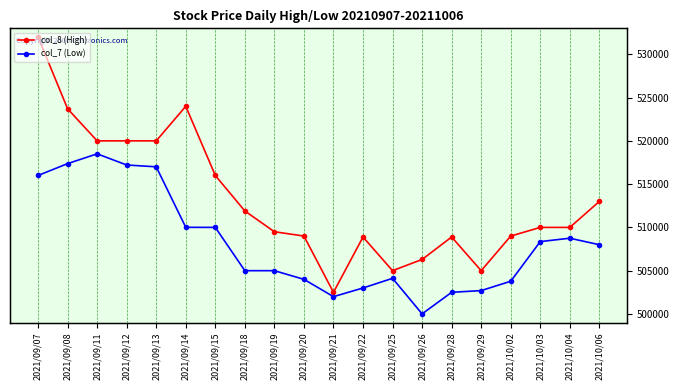

What is the label of the 15th point from the right?

2021/09/14